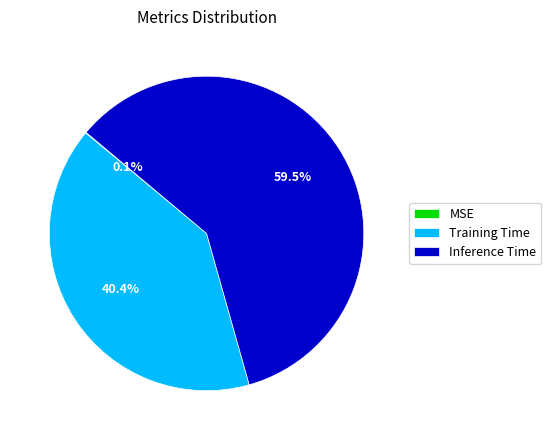

Which slice is the largest?

Inference Time